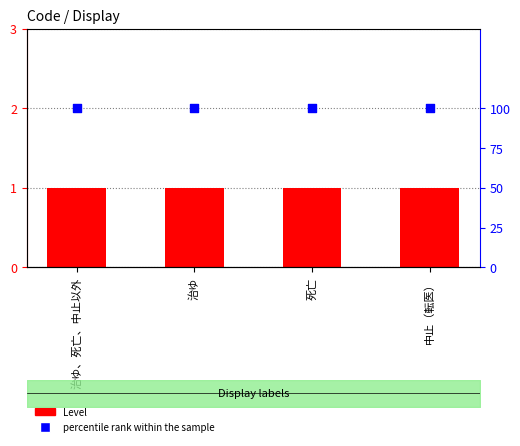

What are all the series names shown in the legend?

Level, percentile rank within the sample